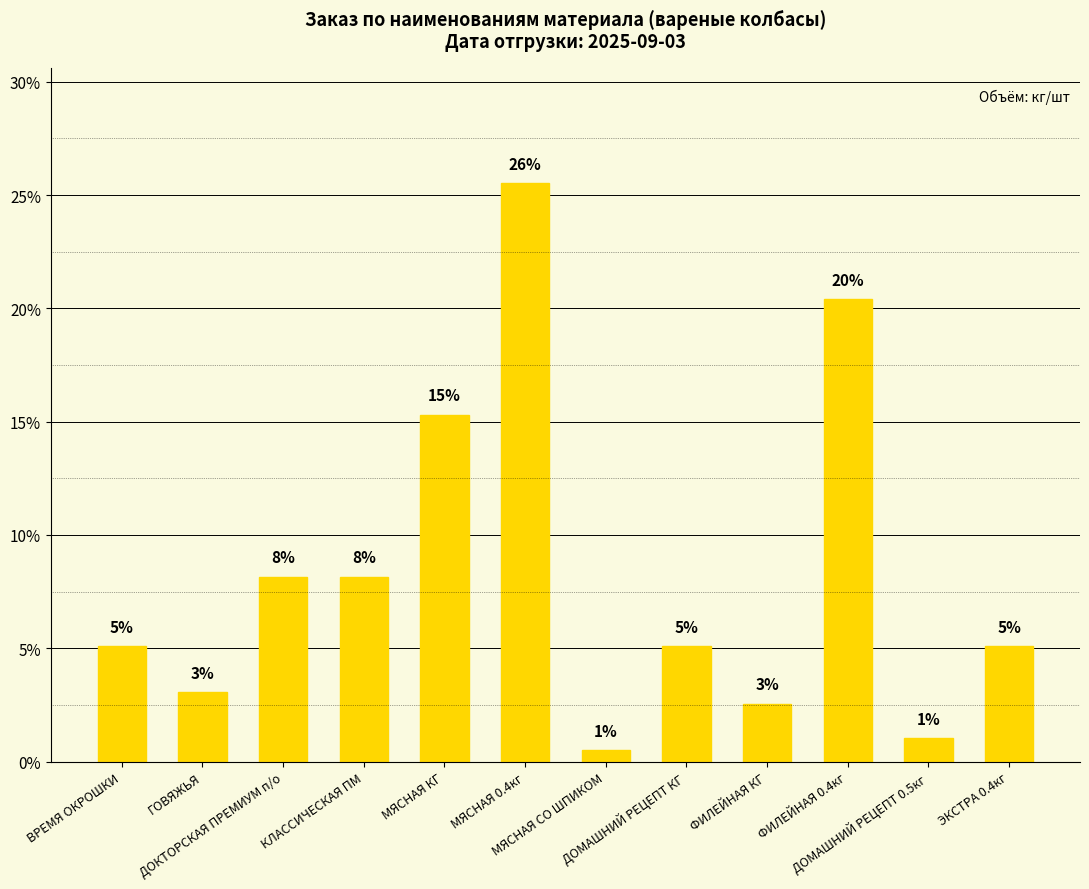

Does the chart contain any negative values?

No